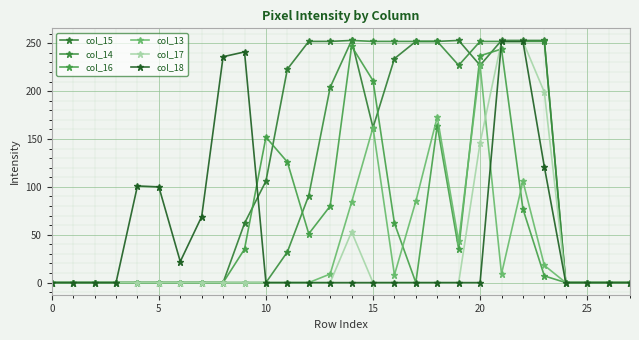

Reading right to left, transcribe all the data shown in this chart.

col_15: 0	0	0	0	253	253	253	227	253	252	252	234	162	253	252	252	223	106	62	0	0	0	0	0	0	0	0	0
col_14: 0	0	0	0	252	252	252	252	227	252	252	252	252	253	204	91	32	0	0	0	0	0	0	0	0	0	0	0
col_16: 0	0	0	0	7	77	244	237	35	164	0	62	211	247	80	51	126	152	35	0	0	0	0	0	0	0	0	0
col_13: 0	0	0	0	18	106	9	227	43	173	85	8	162	84	9	0	0	0	0	0	0	0	0	0	0	0	0	0
col_17: 0	0	0	0	199	252	252	146	0	0	0	0	0	53	0	0	0	0	0	0	0	0	0	0	0	0	0	0
col_18: 0	0	0	0	121	252	252	0	0	0	0	0	0	0	0	0	0	0	241	236	69	22	100	101	0	0	0	0